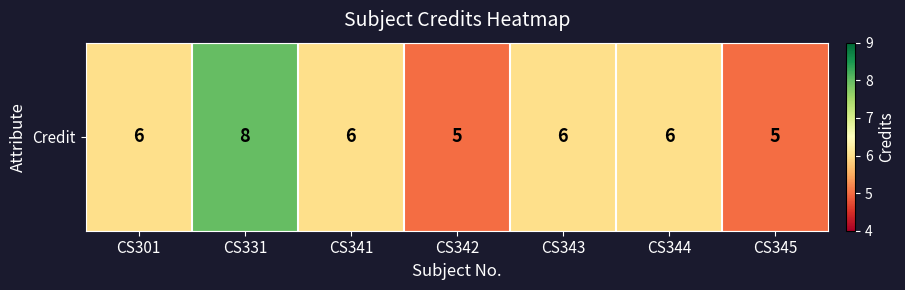

Count the number of values greater than 6.

1